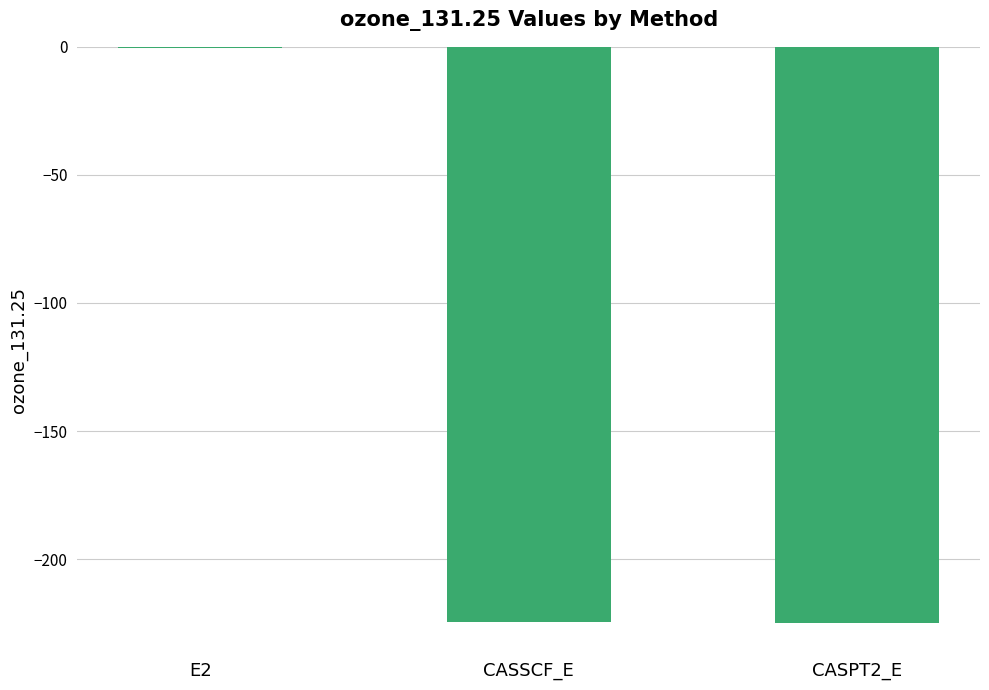

Read the value at CASSCF_E.

-224.6